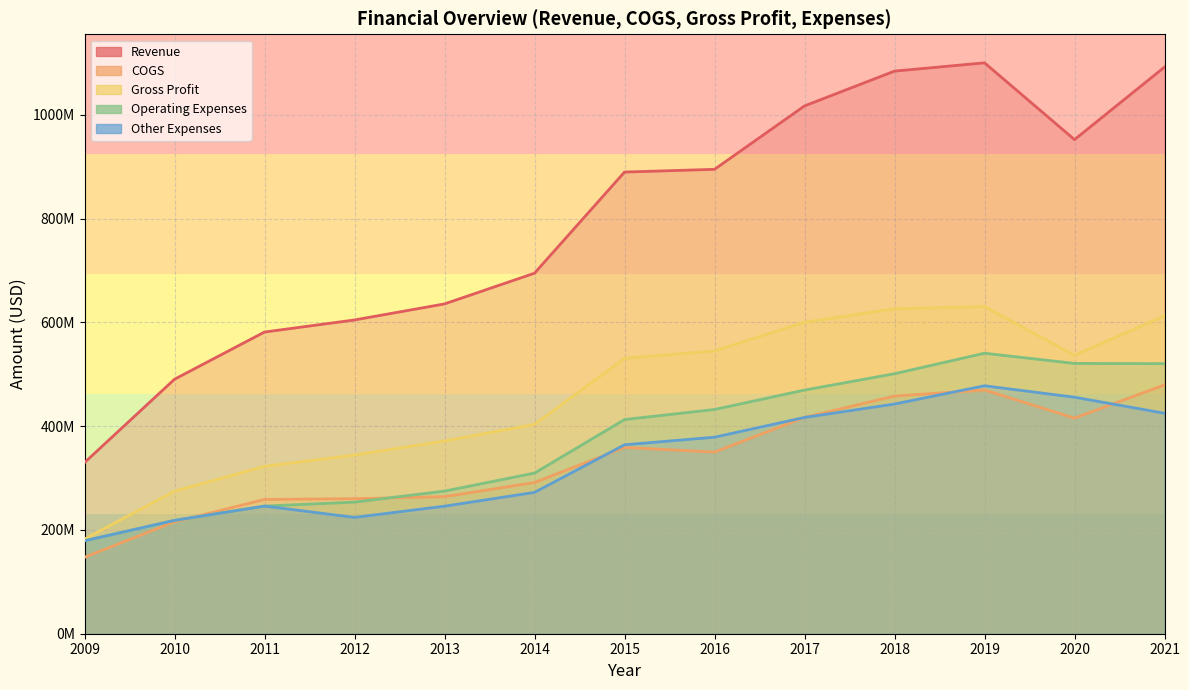

True or false: Operating Expenses and Gross Profit cross at least once.

False